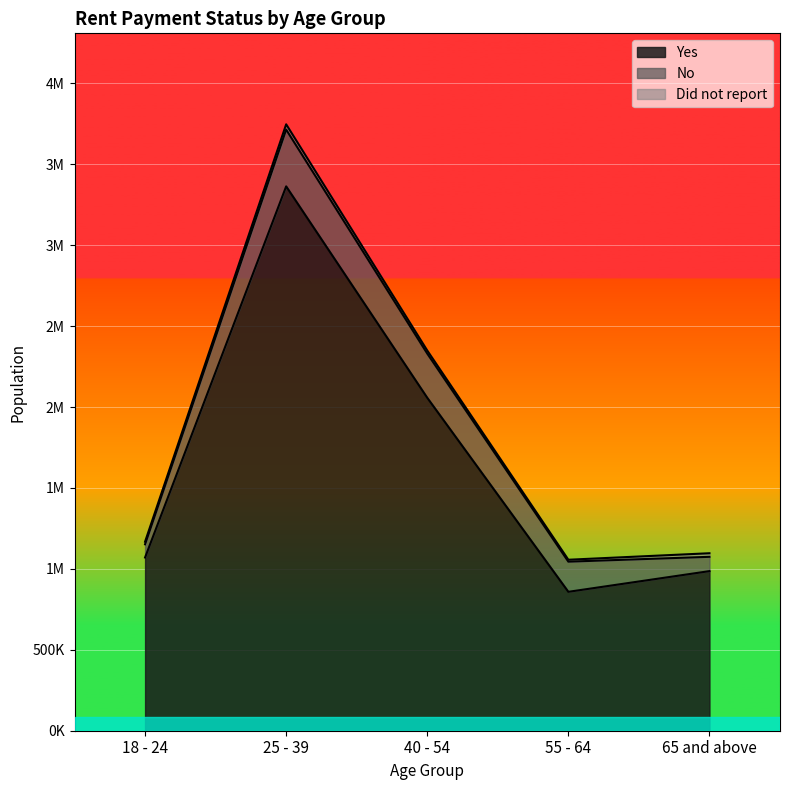

What is the difference between the No values at 18 - 24 and 25 - 39?

269289